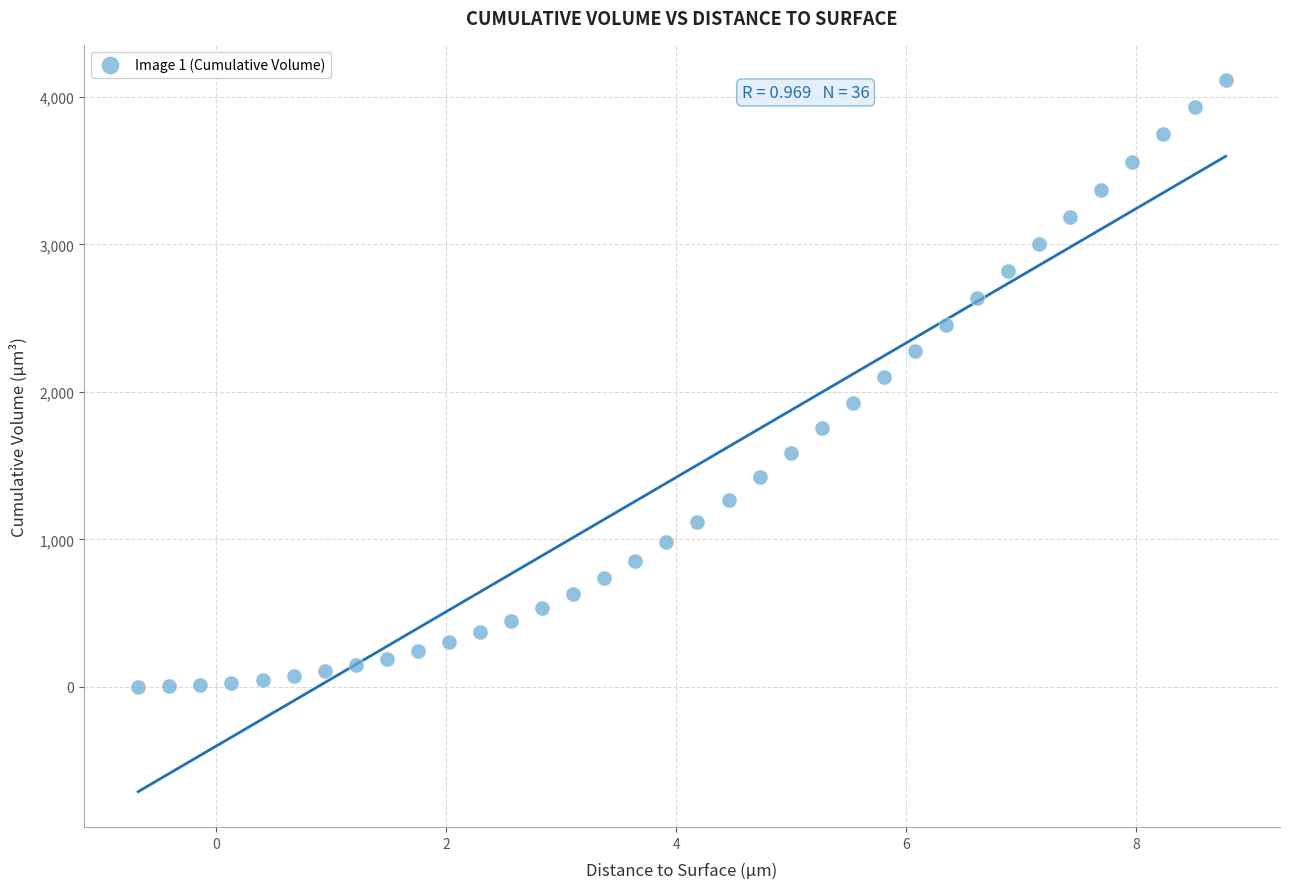

What is the range of X values (max minus min)?

9.5